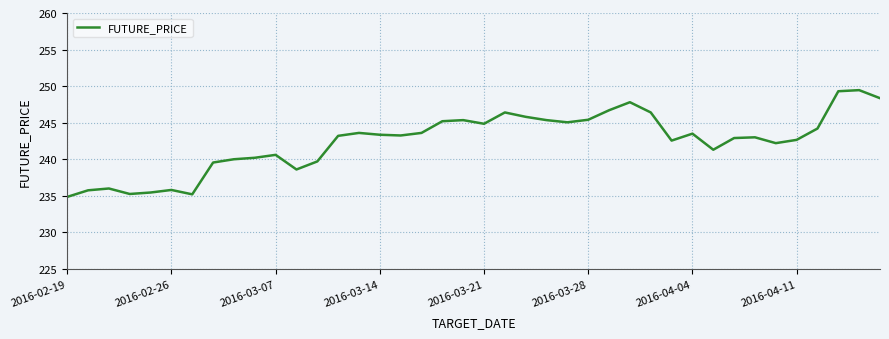

What is the difference between the maximum and minimum values?

14.6